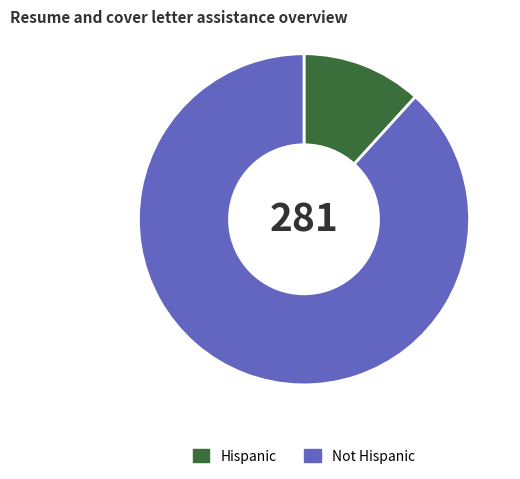

Which category accounts for the majority?

Not Hispanic